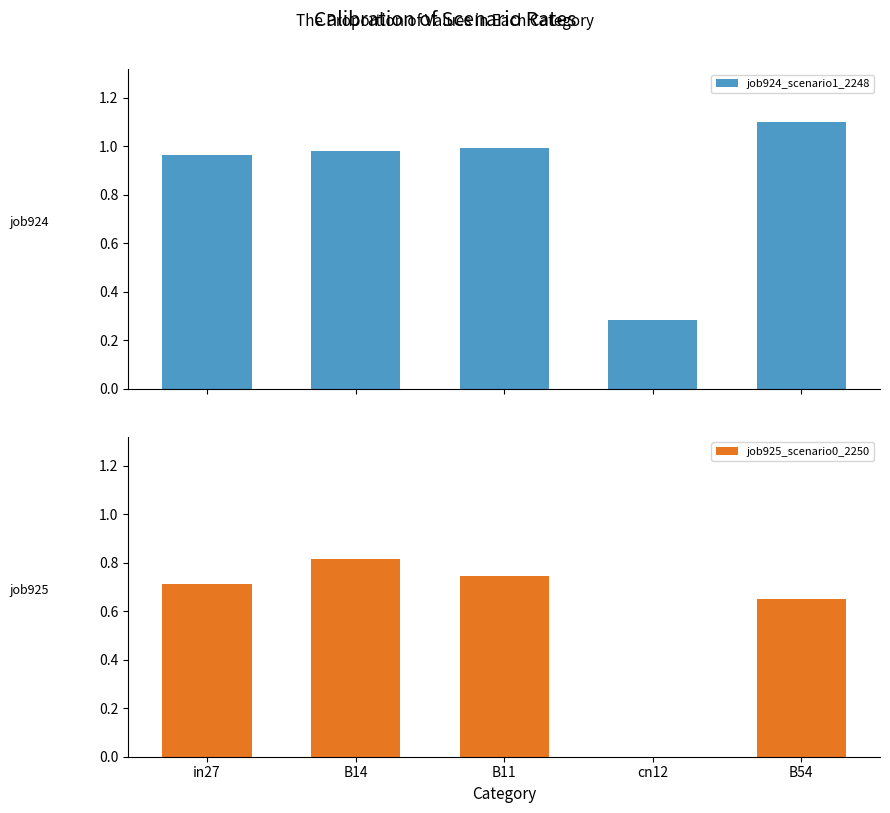

How many data points in job925_scenario0_2250 are above 0?

4